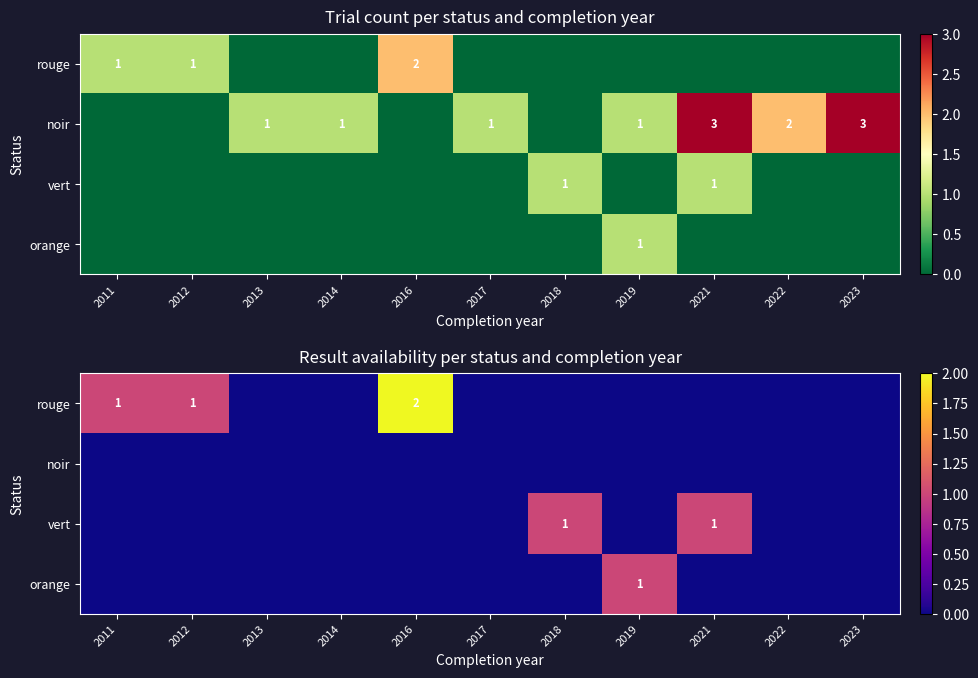

At 2021, list the series in order from largest to smallest.

vert, rouge, noir, orange